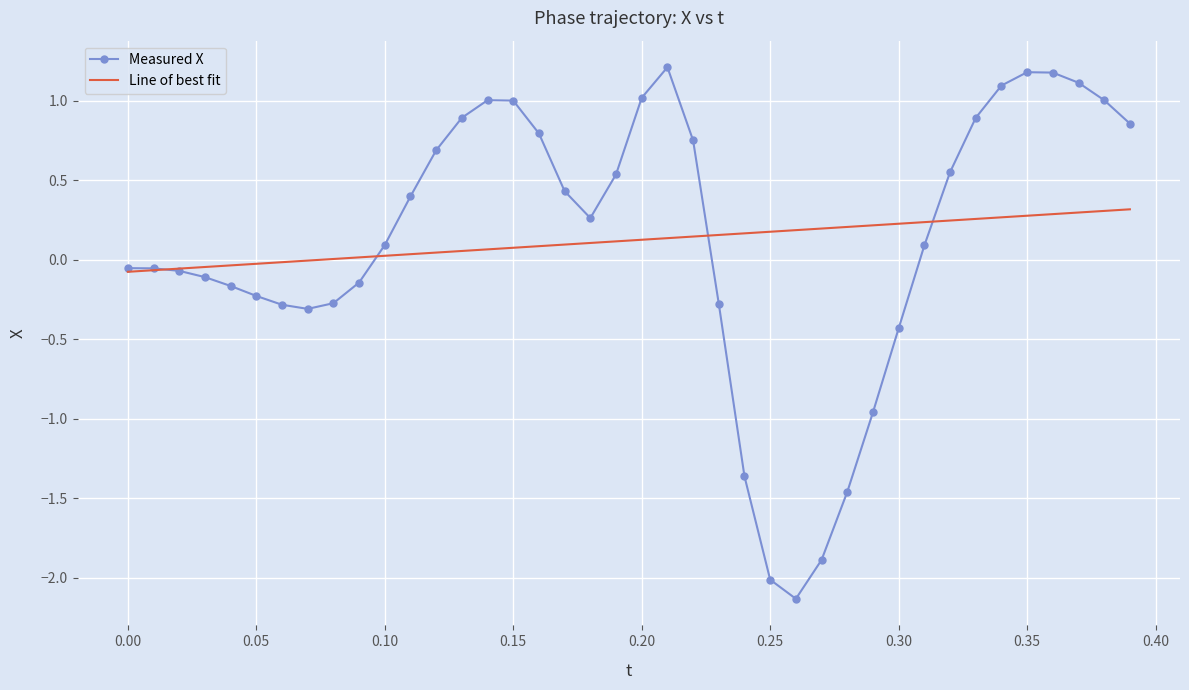

Rank the series by their maximum value, from highest to lowest.

Measured X, Line of best fit